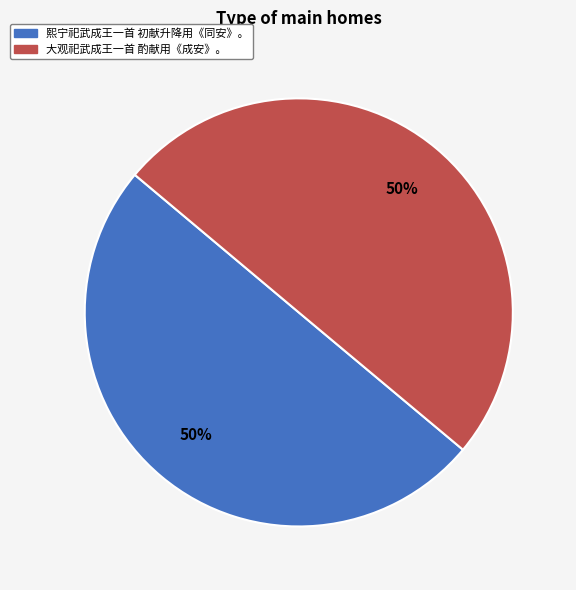

Is it true that 大观祀武成王一首 酌献用《成安》。 is 62% of the pie?

False